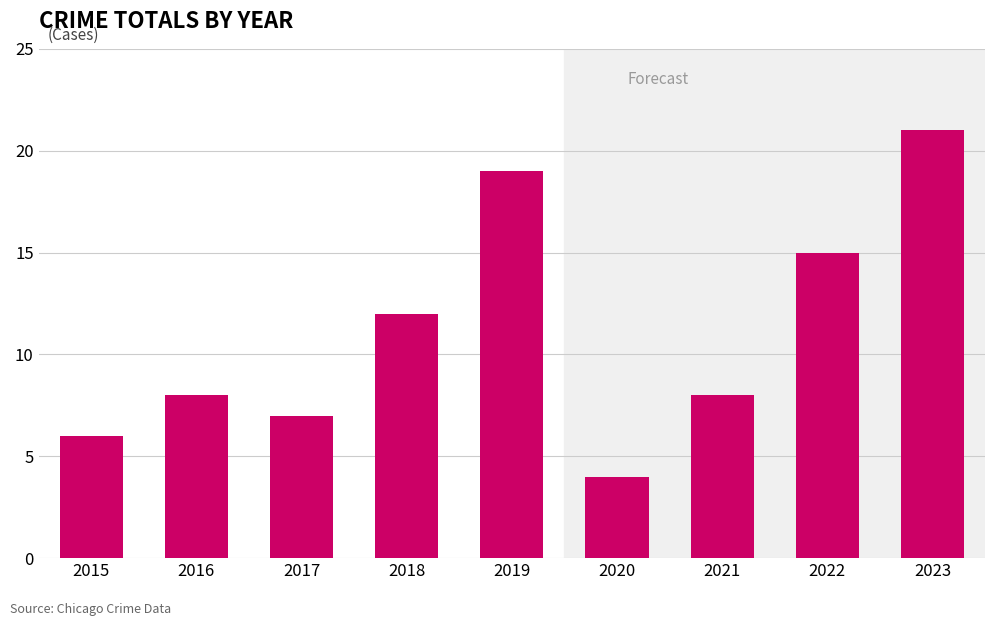

How many bars are there in total?

9